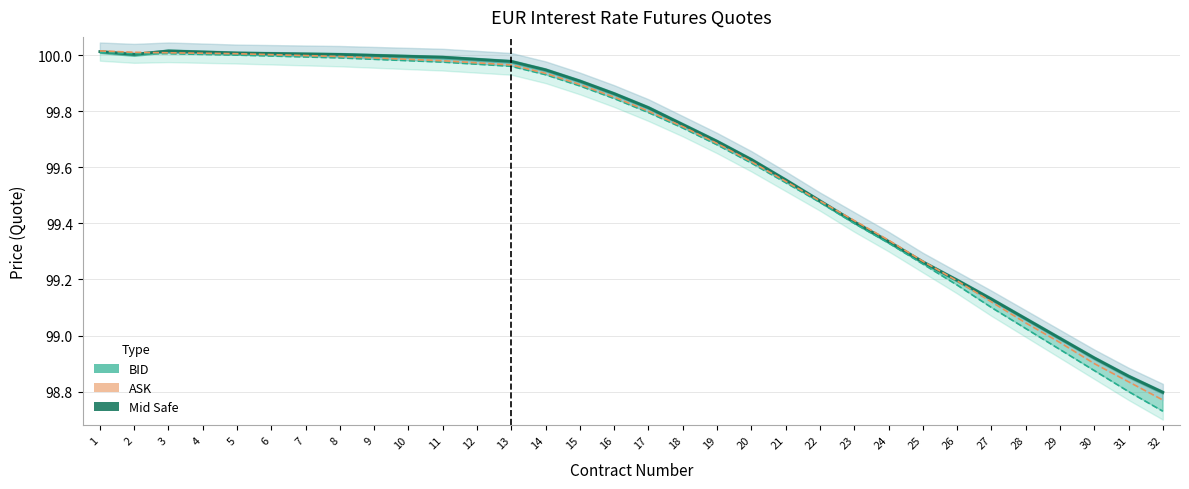

Is this an area chart (filled region under the line)?

No